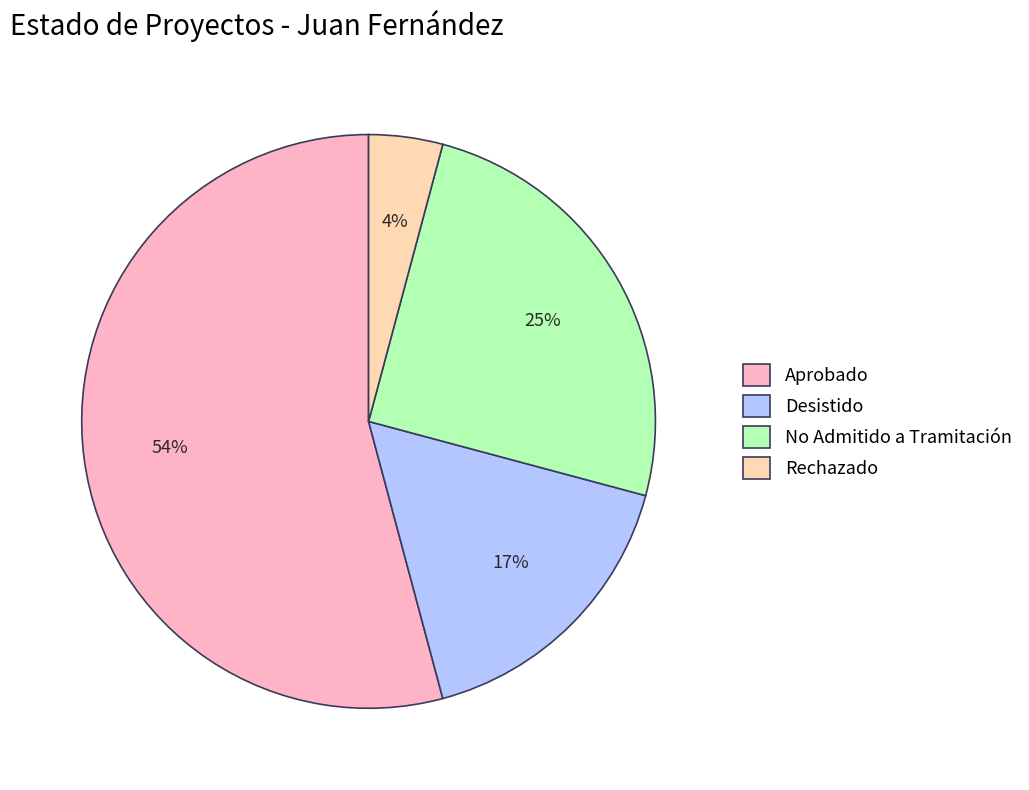

True or false: Aprobado accounts for 32% of the total.

False